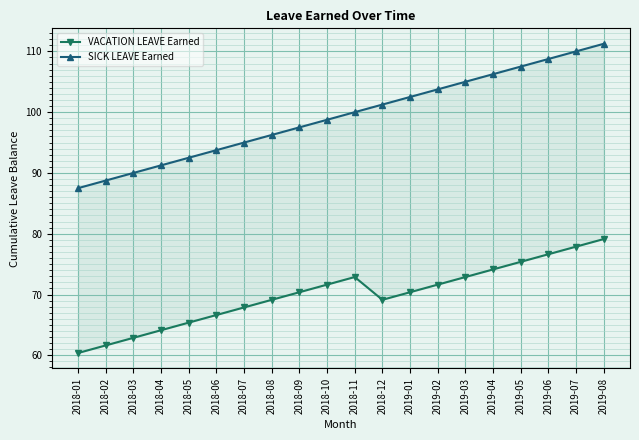

What is the label of the 20th point from the right?

2018-01